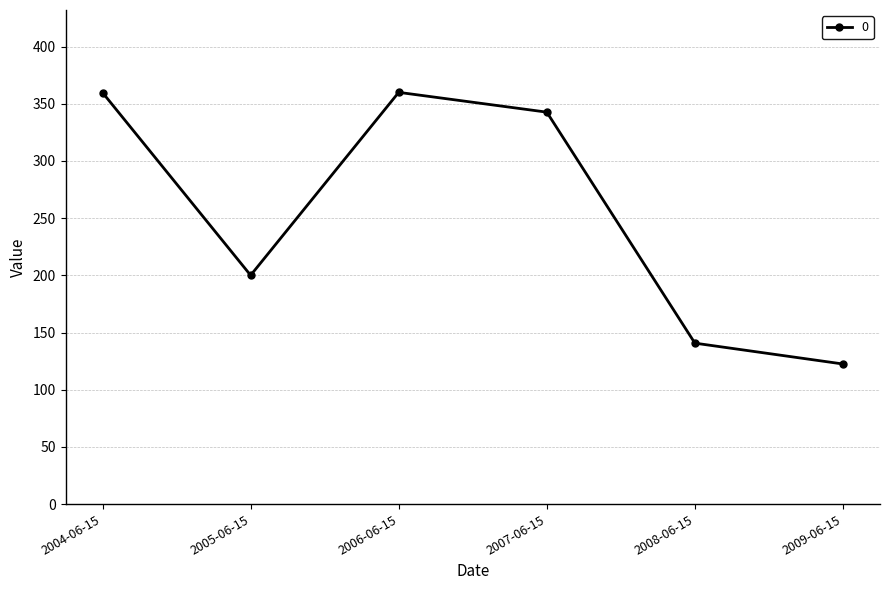

What is the label of the 1st point from the right?

2009-06-15